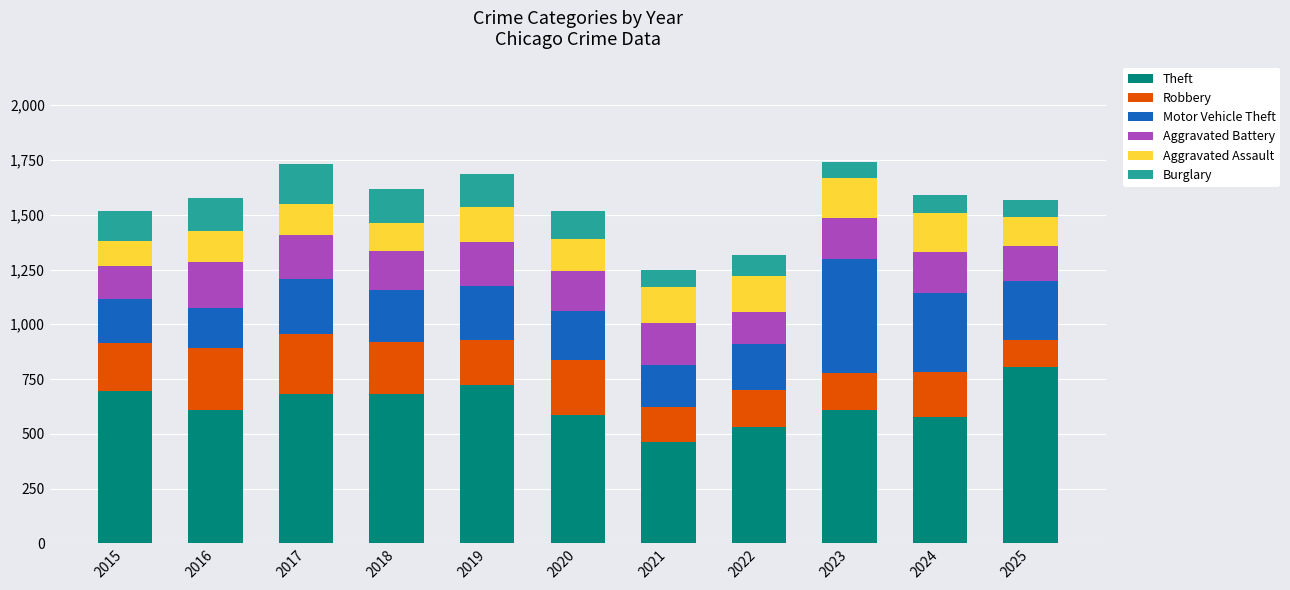

What is the approximate value of Theft at 2018?

681